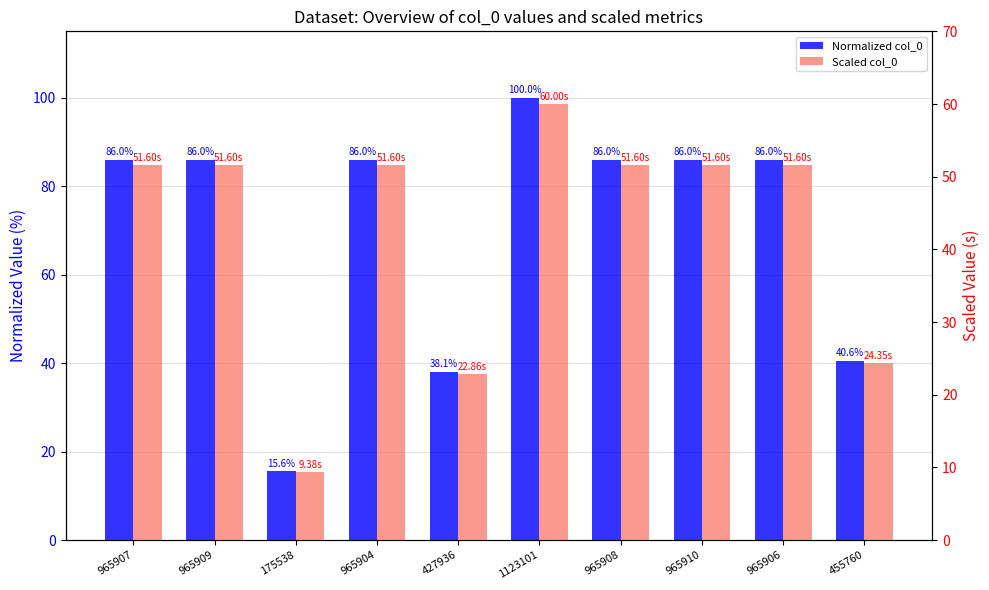

What is the label of the 5th bar from the left?

427936